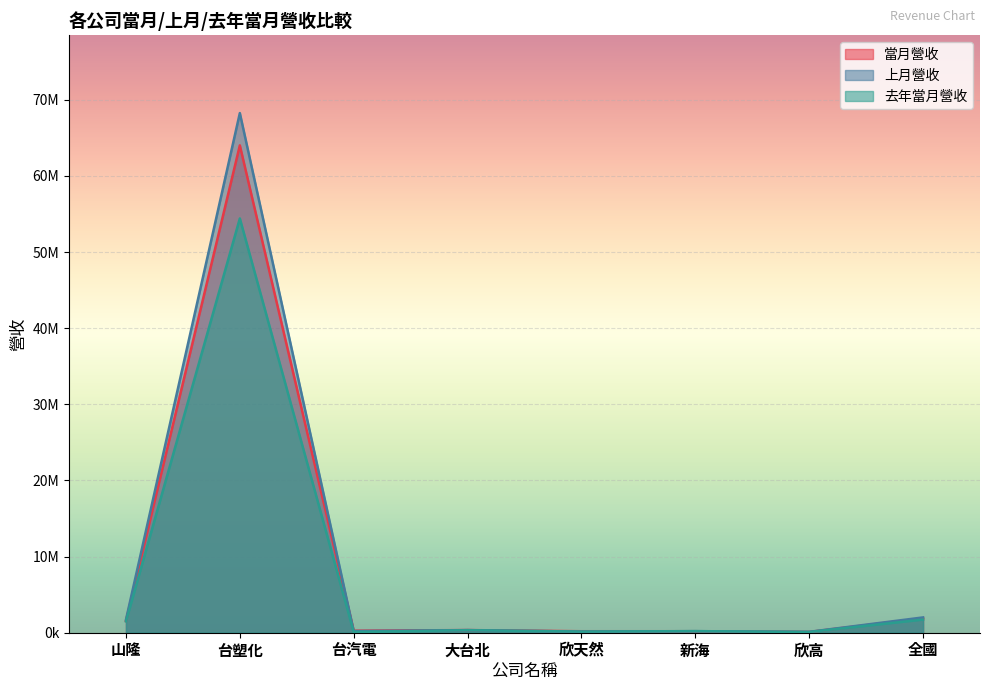

The value of 去年當月營收 at 山隆 is 1010441. True or false?

False